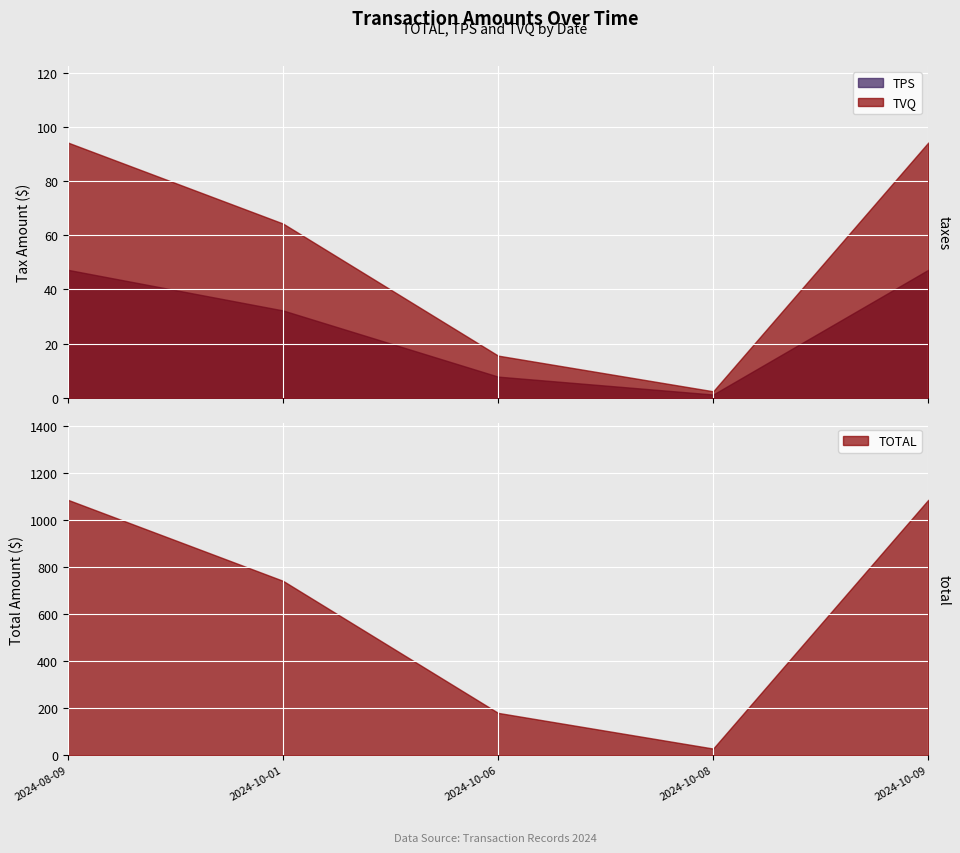

Which series changed the most between 2024-10-08 and 2024-10-09?

TOTAL